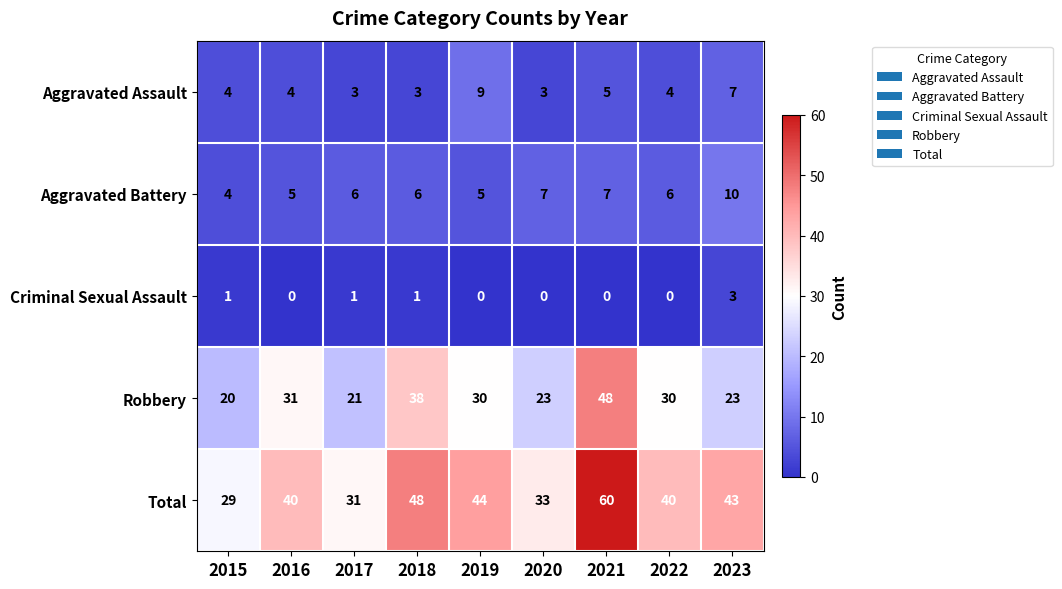

What is the maximum value shown in the chart?

60